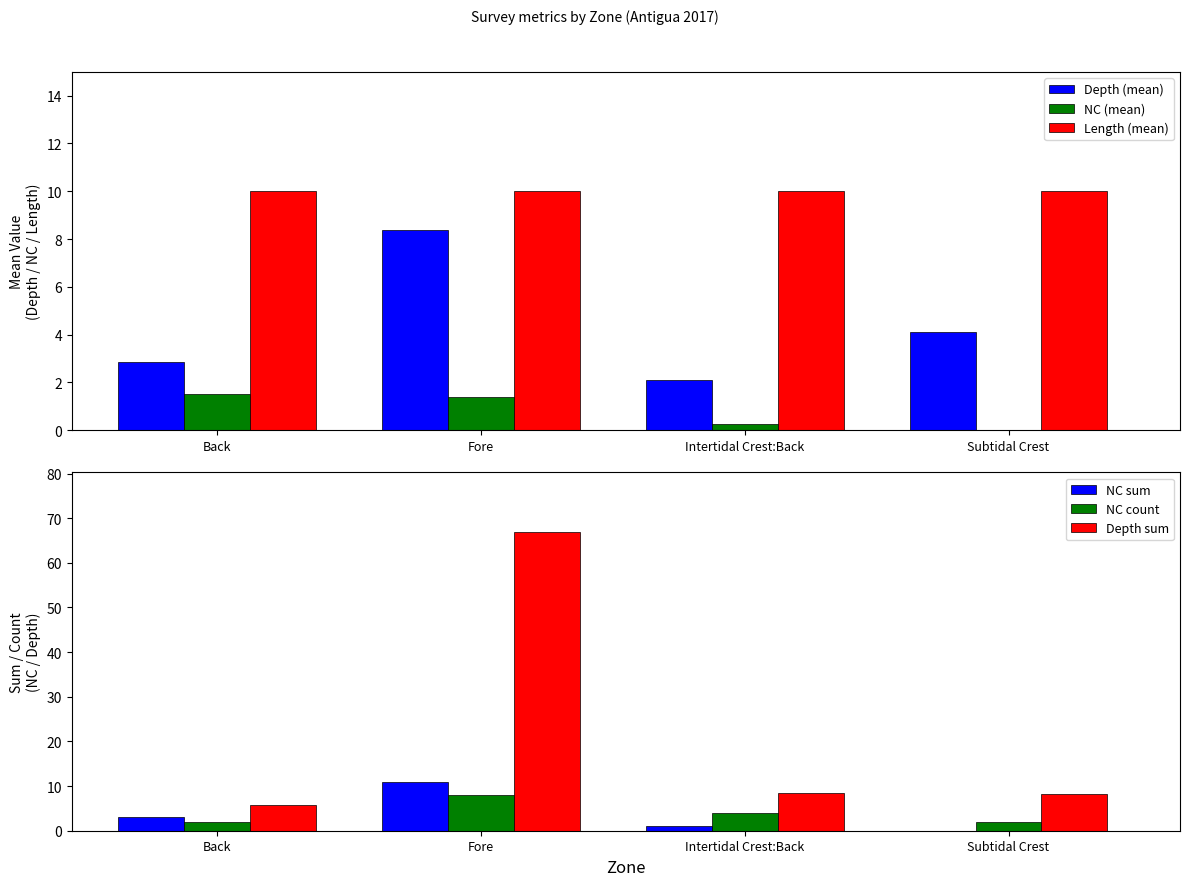

How many values in the NC count series are below 4?

2